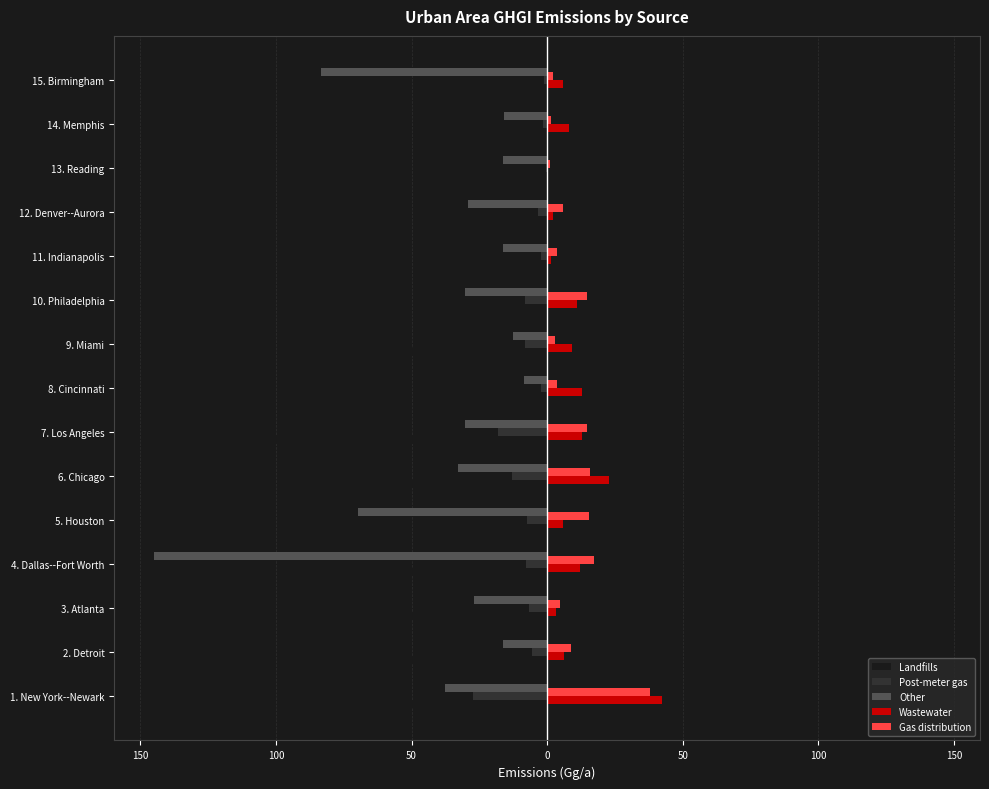

Reading left to right, what are all the values shown in this chart?

Landfills: -68.4	-56.6	-53.8	-69.3	-44.9	-74.3	-112.5	-41.8	-73.3	-31.8	-22.4	-42.3	-11.4	-20.1	-31.5
Post-meter gas: -27.3	-5.6	-6.7	-7.6	-7.4	-12.8	-18.1	-2.4	-8.2	-8.1	-2.2	-3.5	-0.4	-1.6	-1.1
Other: -37.5	-16.2	-26.8	-145.1	-69.6	-32.7	-30.3	-8.4	-12.4	-30.2	-16.3	-29.2	-16.3	-15.9	-83.4
Wastewater: 42.2	6.4	3.1	12.3	5.7	22.7	12.7	12.8	9.0	10.9	1.5	2.0	0.3	8.1	5.7
Gas distribution: 37.8	8.8	4.6	17.4	15.3	15.9	14.7	3.5	2.8	14.8	3.6	5.8	1.0	1.4	2.1